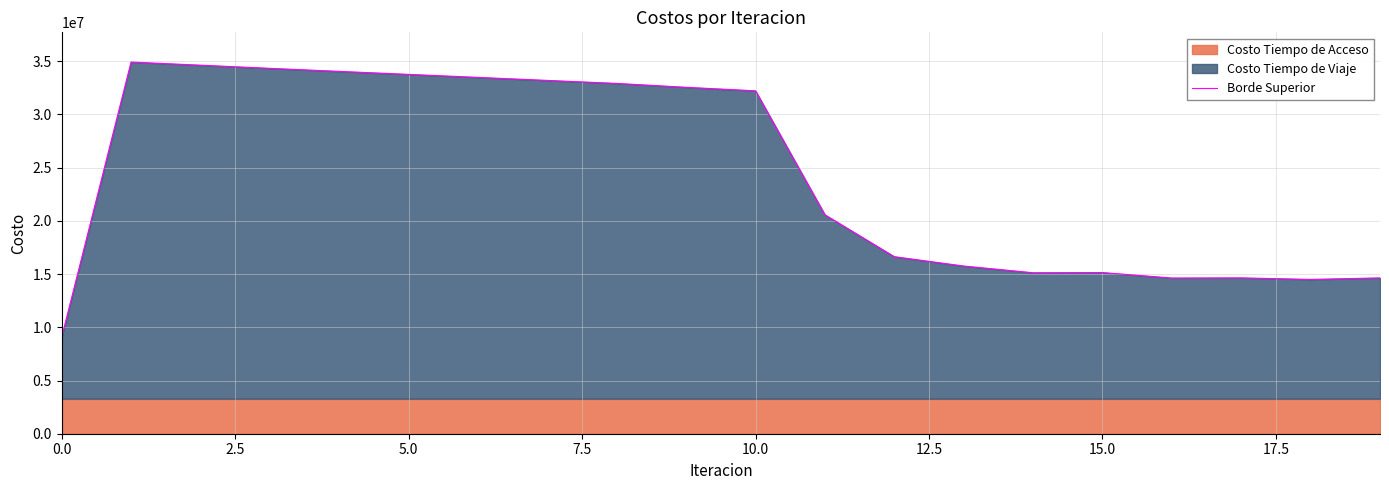

Is it true that the value at 17 is 14640765.8?

True